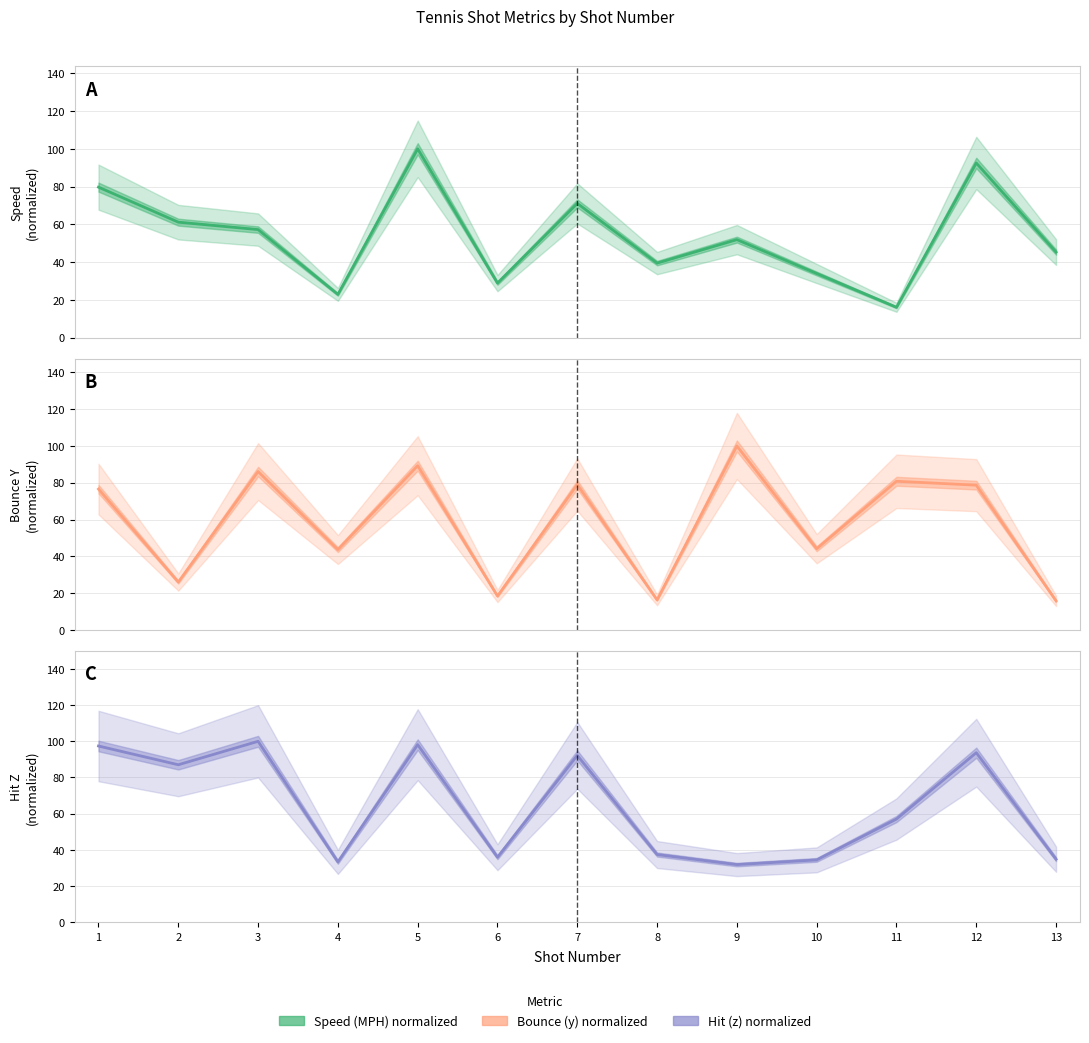

The value of Hit (z) normalized at 2 is 26.9. True or false?

False